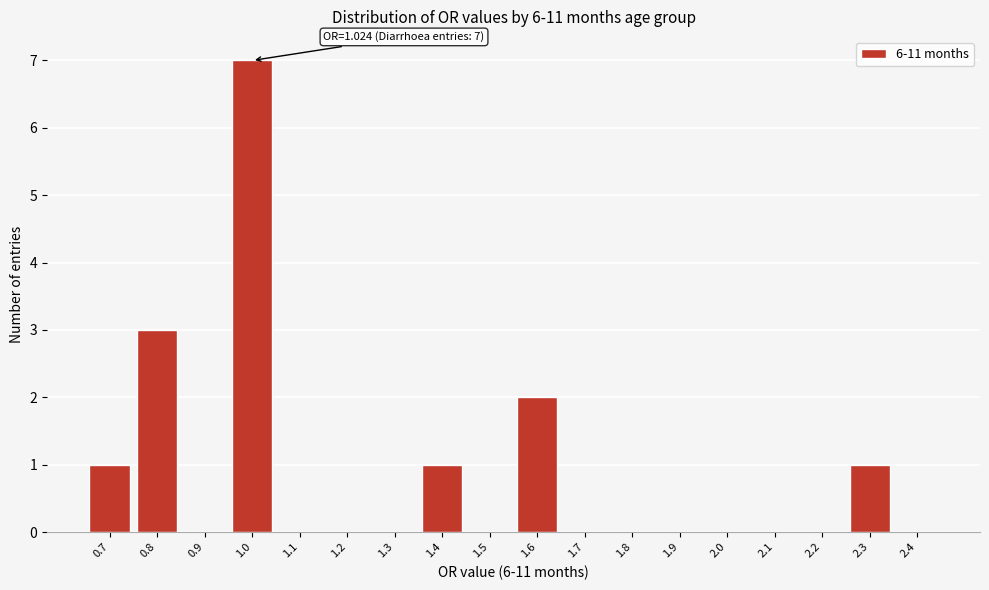

Reading left to right, transcribe all the data shown in this chart.

0.7=1	0.8=3	0.9=0	1.0=7	1.1=0	1.2=0	1.3=0	1.4=1	1.5=0	1.6=2	1.7=0	1.8=0	1.9=0	2.0=0	2.1=0	2.2=0	2.3=1	2.4=0